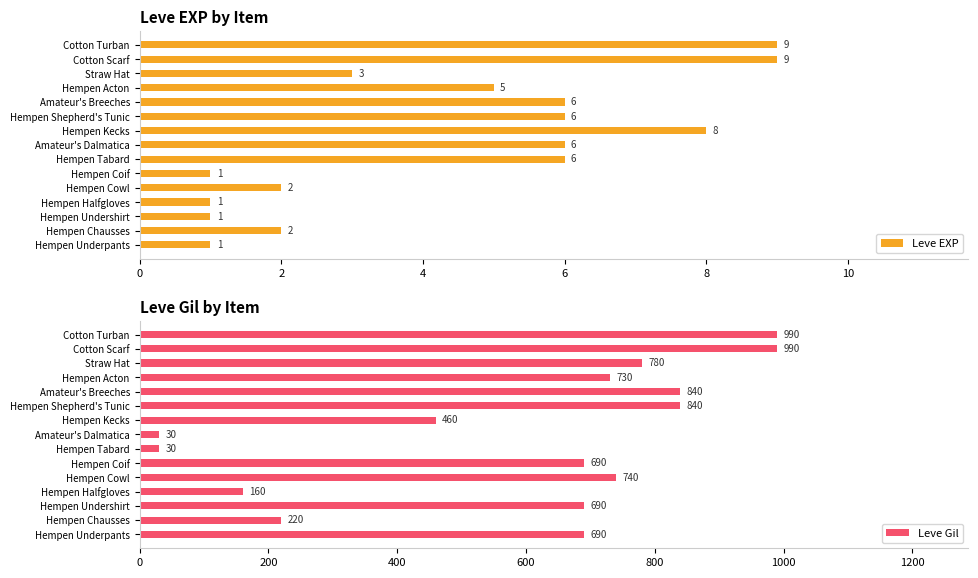

List the series in order of their peak value, highest first.

Leve Gil, Leve EXP